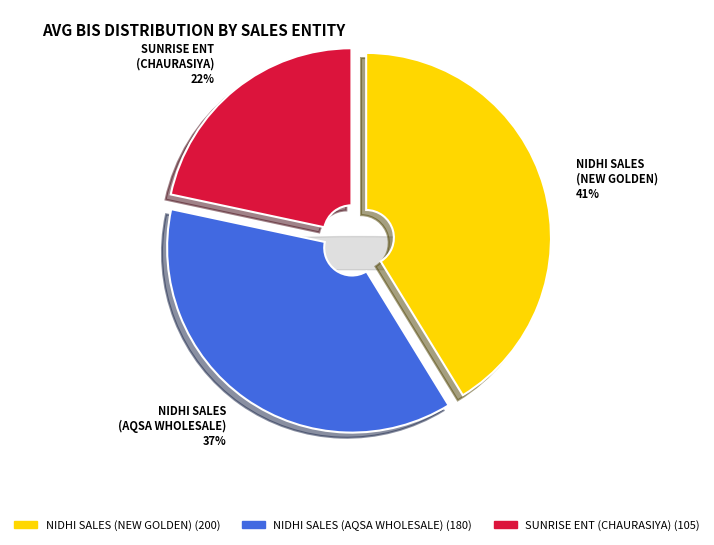

How much of the chart is everything except SUNRISE ENT
(CHAURASIYA)?

78.4%